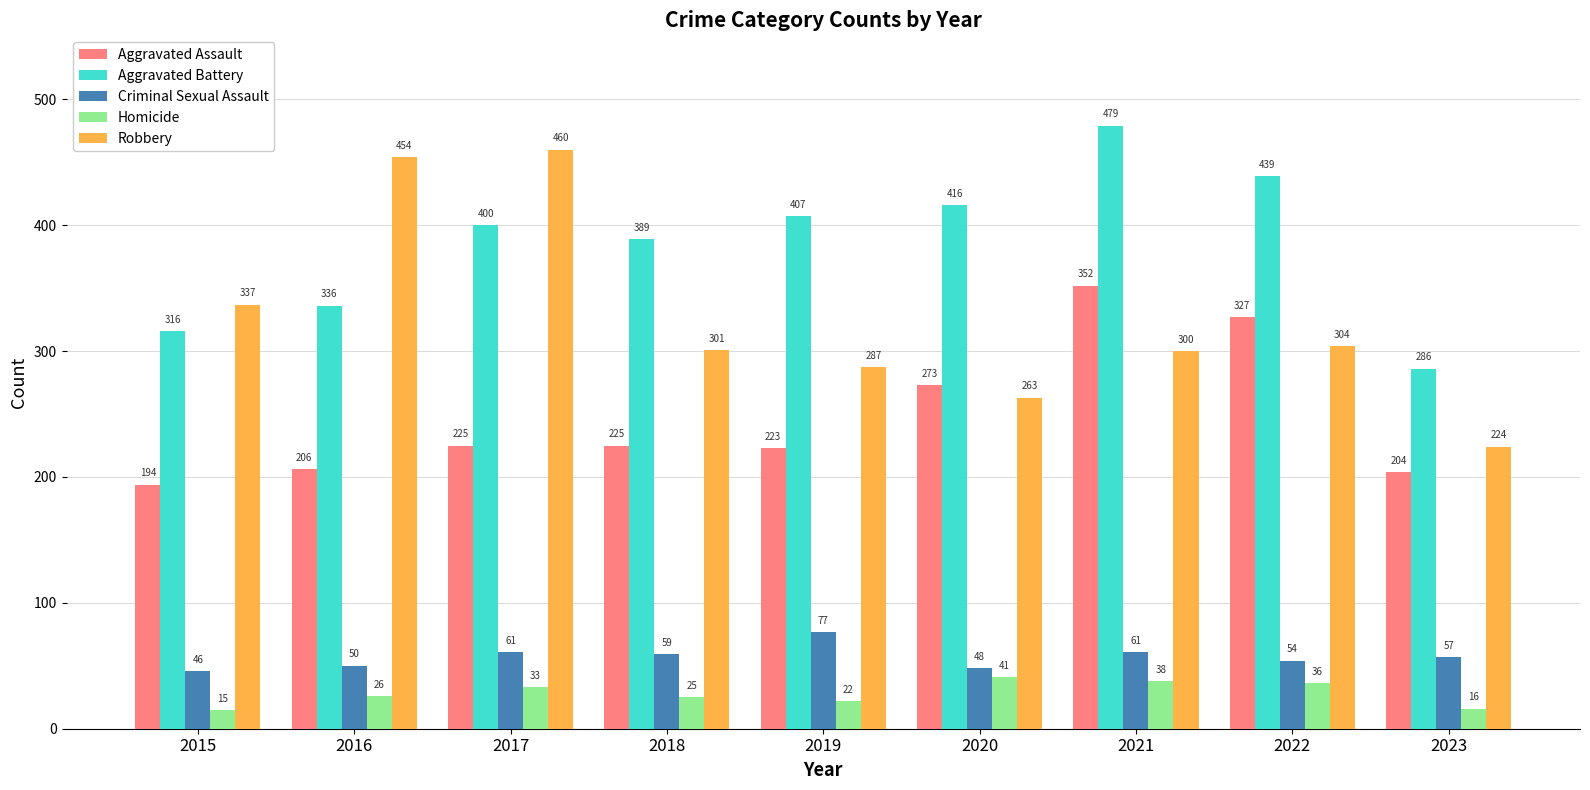

What is the sum of all Homicide values?

252